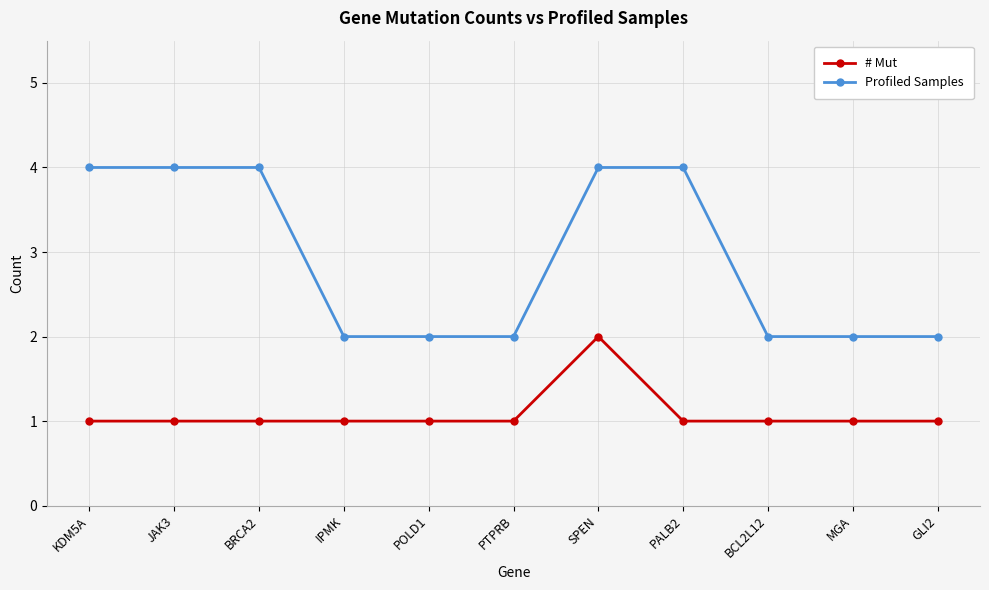

Reading right to left, transcribe all the data shown in this chart.

# Mut: 1	1	1	1	2	1	1	1	1	1	1
Profiled Samples: 2	2	2	4	4	2	2	2	4	4	4